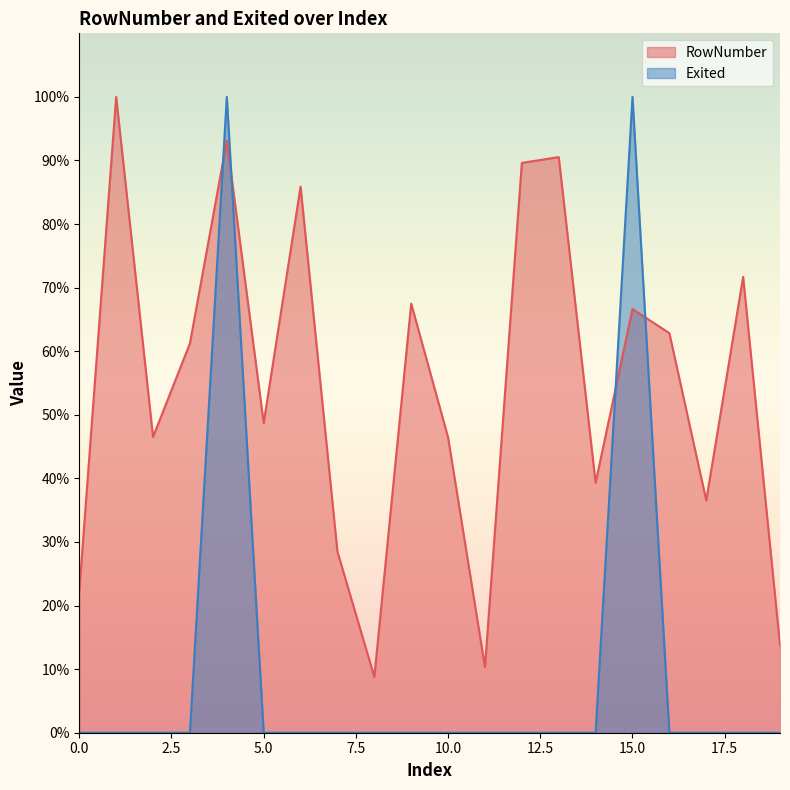

The value of RowNumber at 12 is 21.7. True or false?

False